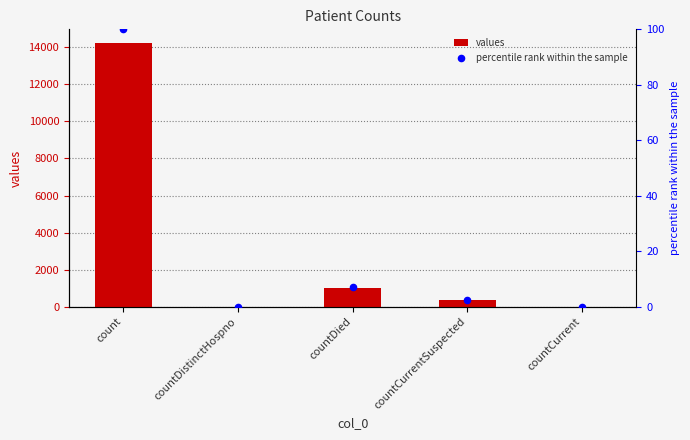

Which series has the largest total across all categories?

values